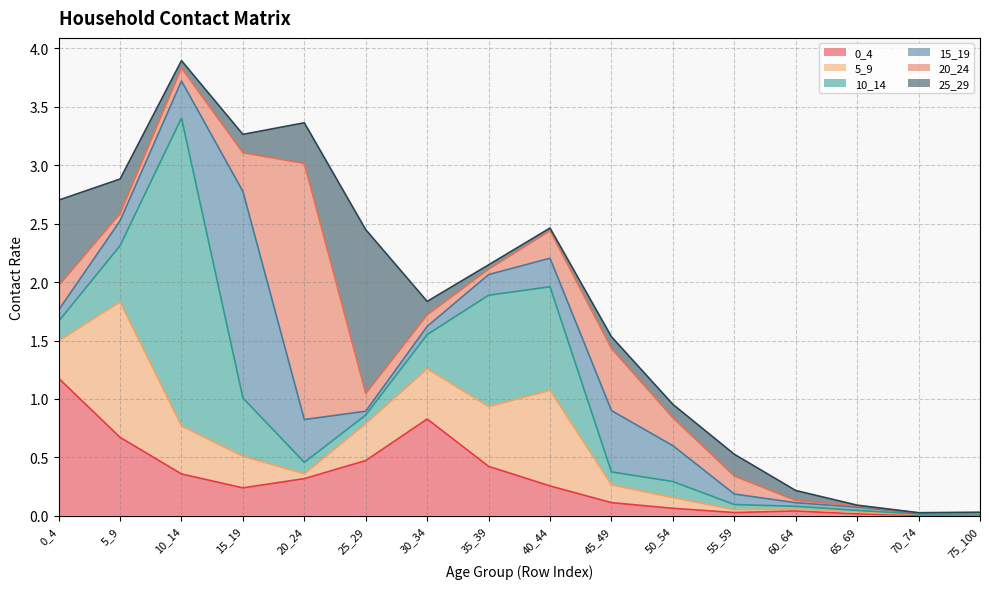

What value does the 5_9 series have at 30_34?

0.4